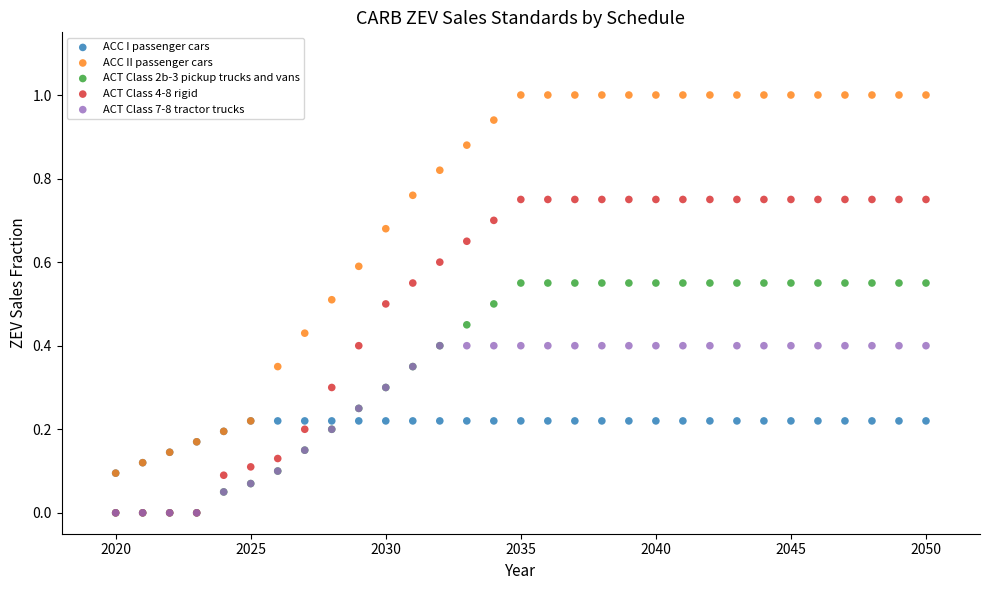

Which series reaches the maximum Y coordinate?

ACC II passenger cars